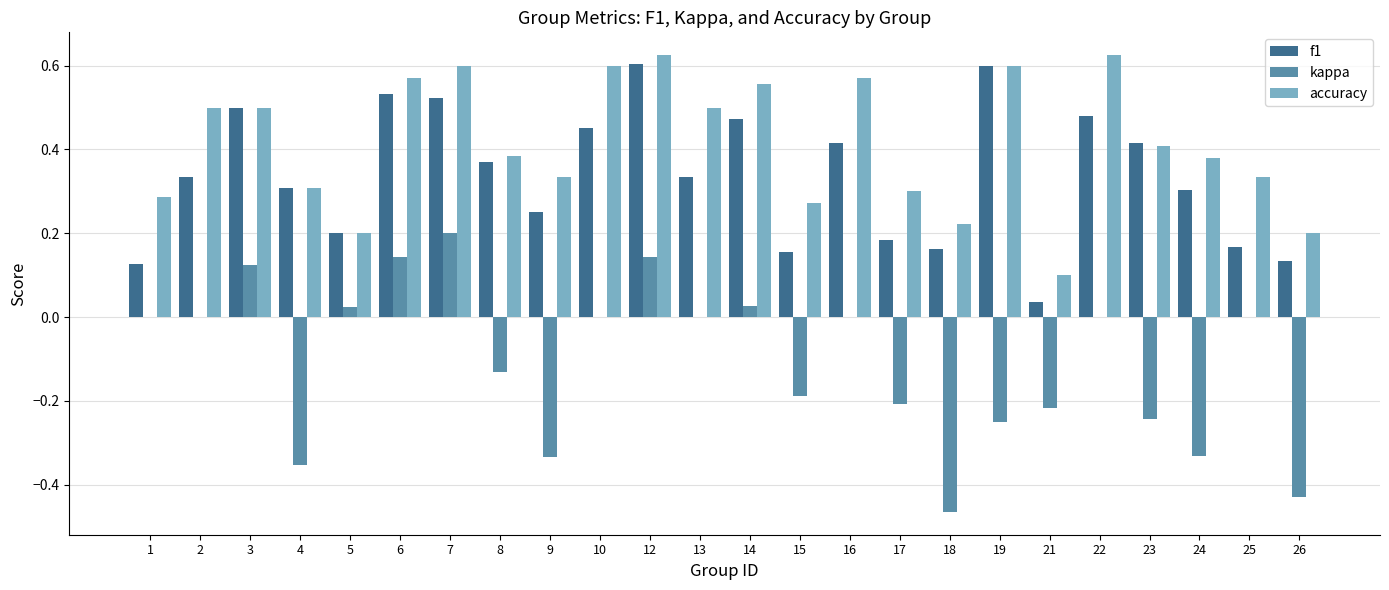

What is the sum of all f1 values?

8.1